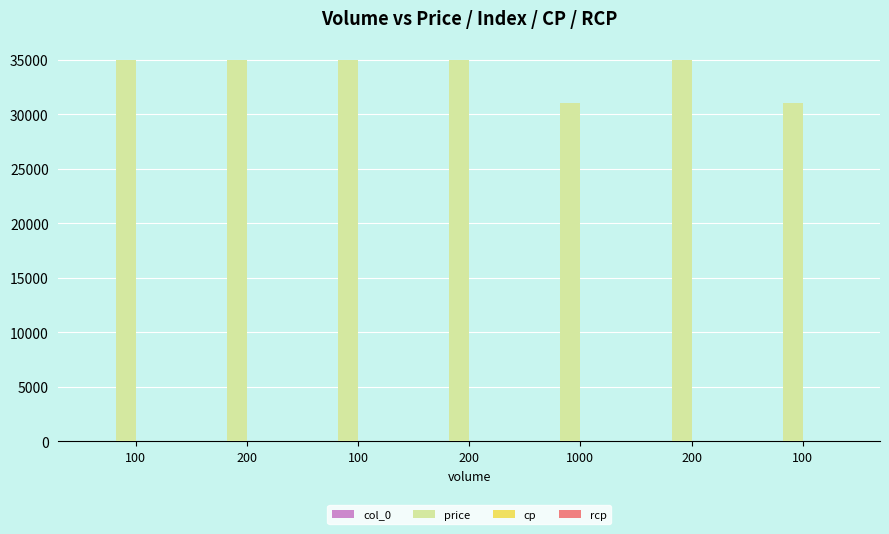

How many groups of bars are there?

7